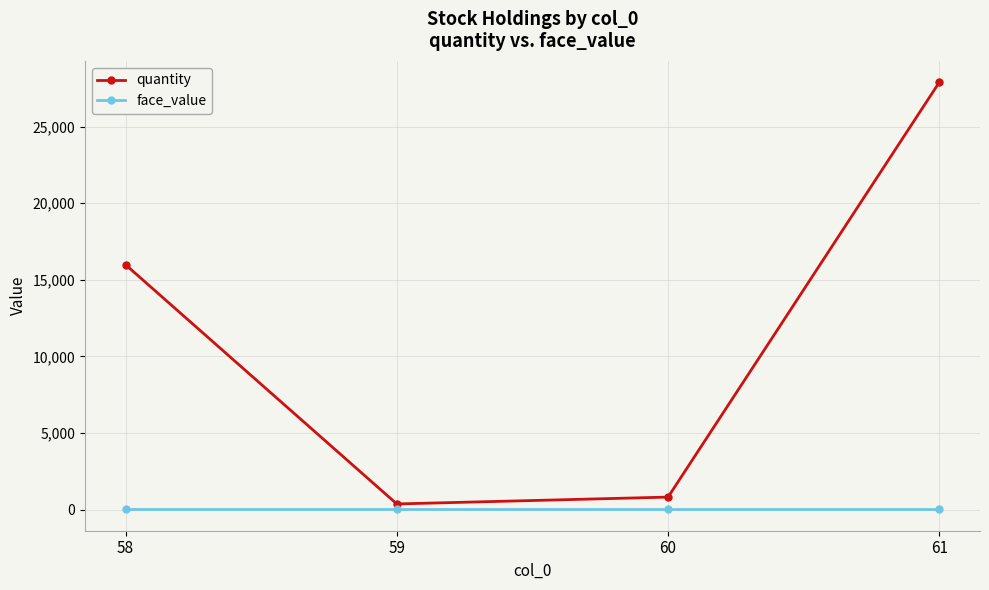

What is the lowest value of the face_value series?

10